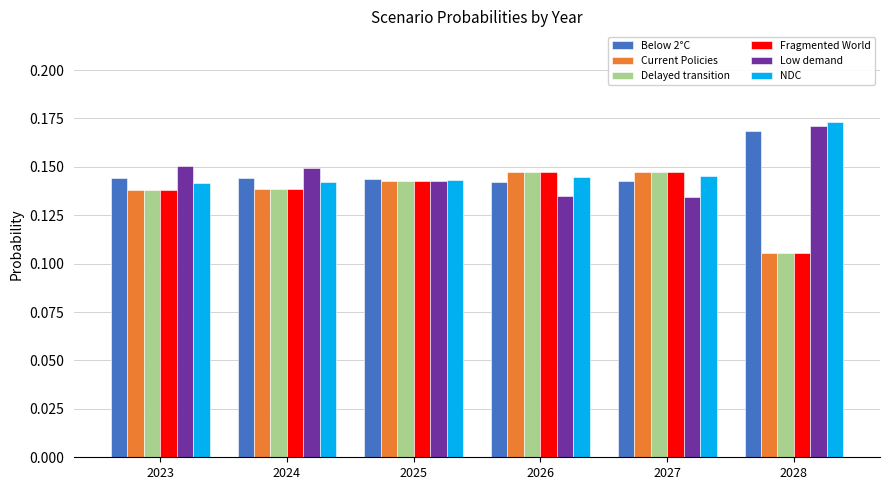

Is it true that NDC equals 0.3 at 2026?

False